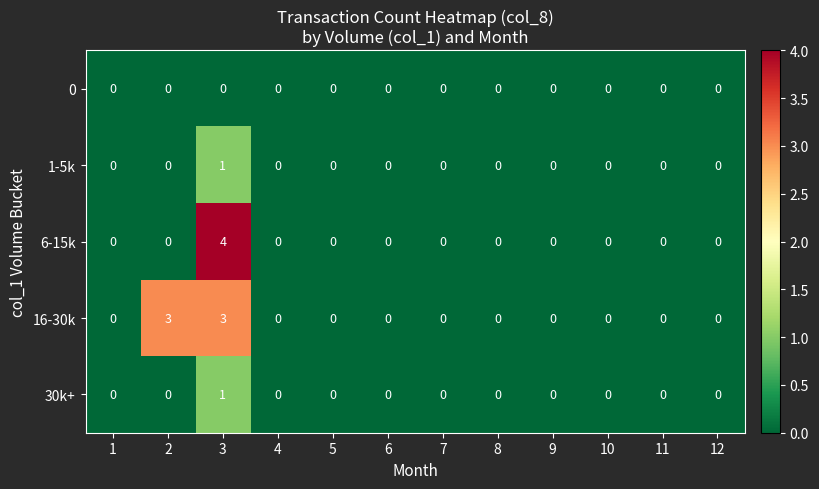

At which category does the chart reach its peak across all series?

3